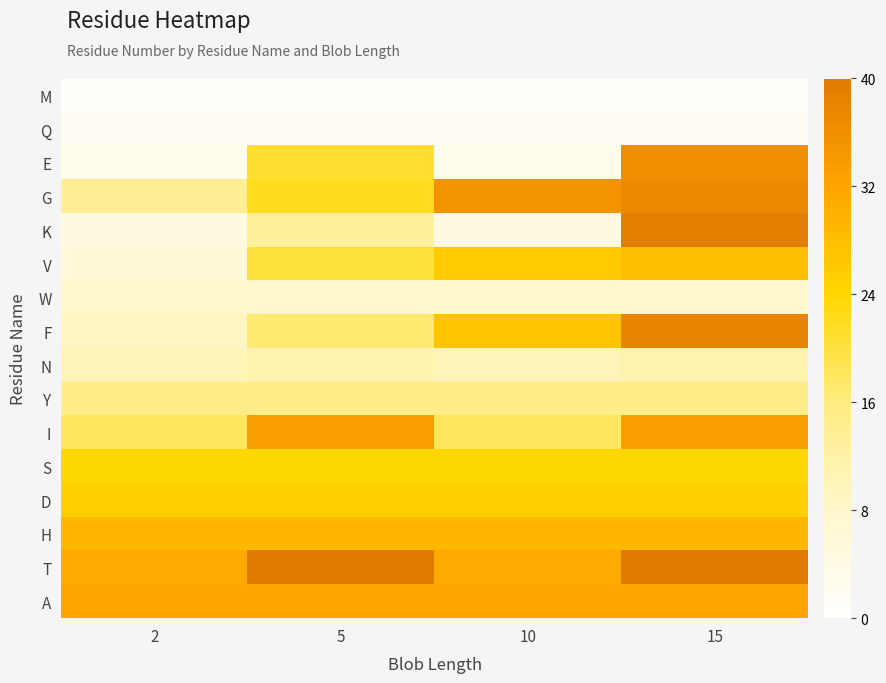

At how many categories does at least one series exceed 12?

4